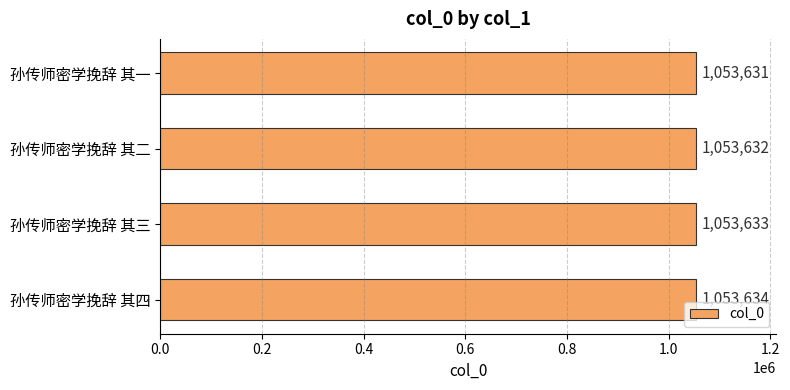

Reading top to bottom, what are all the values shown in this chart?

1053631	1053632	1053633	1053634